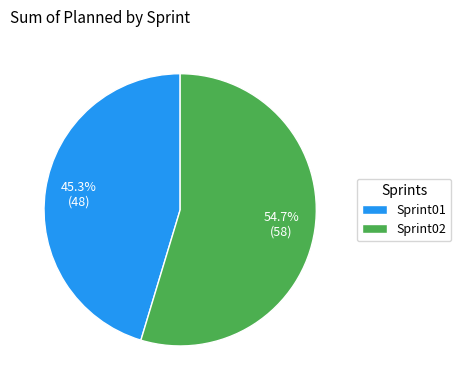

Is there any slice that represents more than half of the pie?

Yes